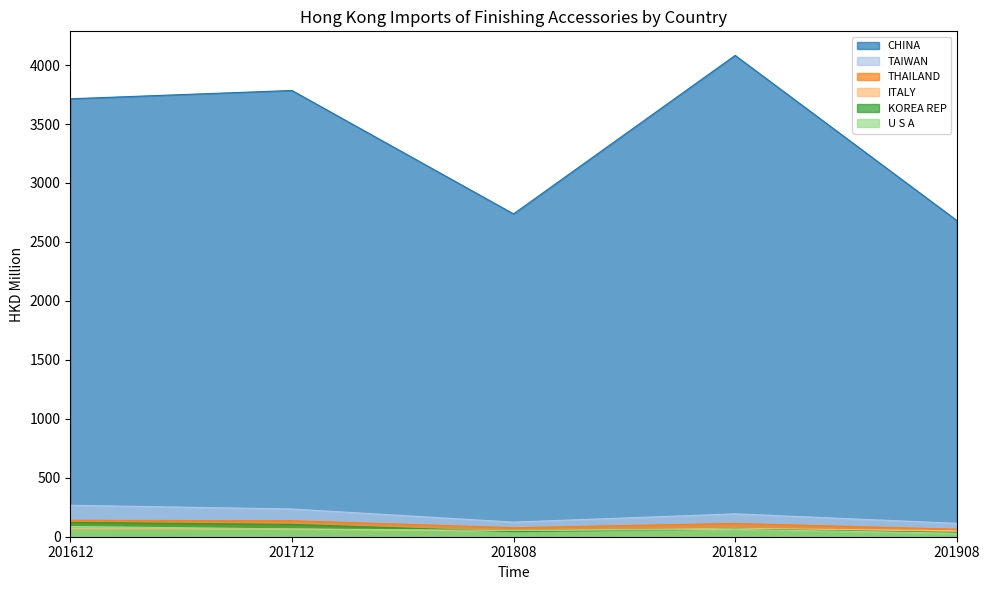

Reading left to right, list all the values displayed in this chart.

CHINA: 201612=3714.2	201712=3784.6	201808=2737.9	201812=4082.1	201908=2682.3
TAIWAN: 201612=266.8	201712=235.3	201808=123.9	201812=194.0	201908=113.7
THAILAND: 201612=139.3	201712=135.8	201808=76.6	201812=112.8	201908=63.6
ITALY: 201612=67.7	201712=64.3	201808=47.6	201812=70.3	201908=50.5
KOREA REP: 201612=121.4	201712=104.4	201808=42.9	201812=63.9	201908=36.4
U S A: 201612=86.8	201712=65.9	201808=52.9	201812=62.3	201908=29.7